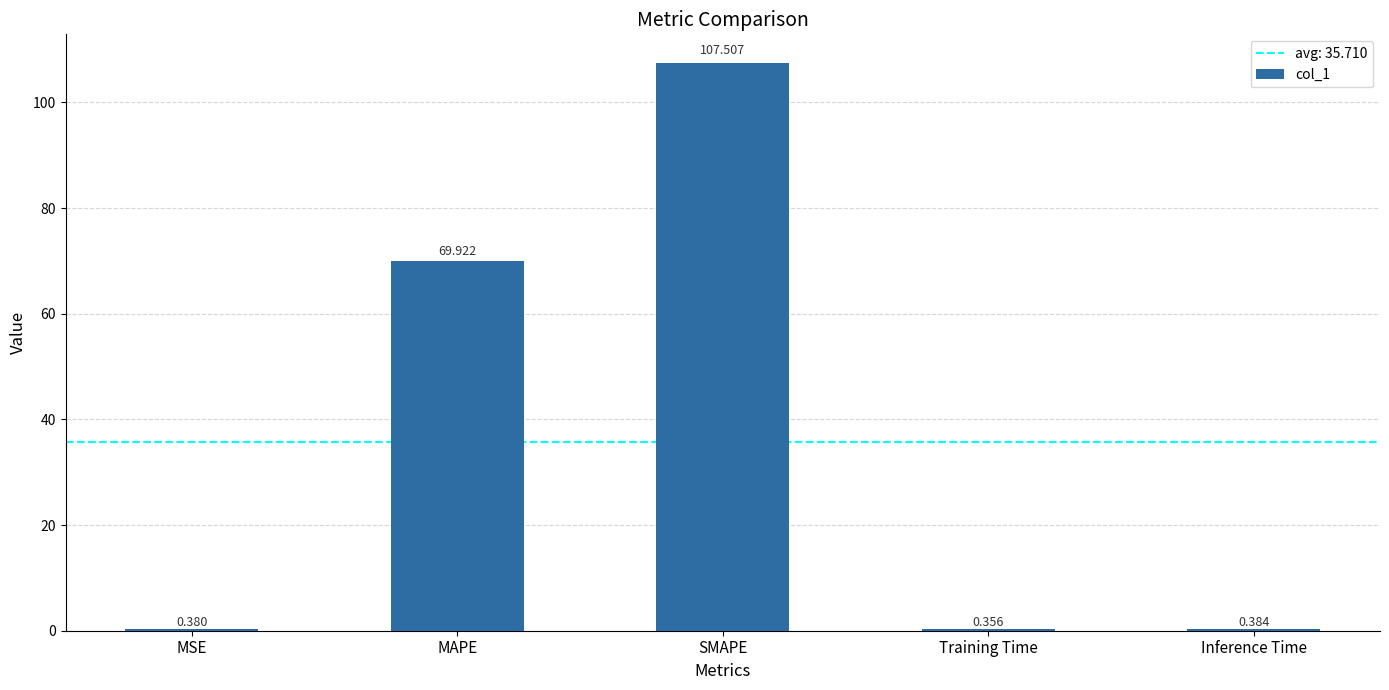

Where is the data nearest to the value 53?

MAPE